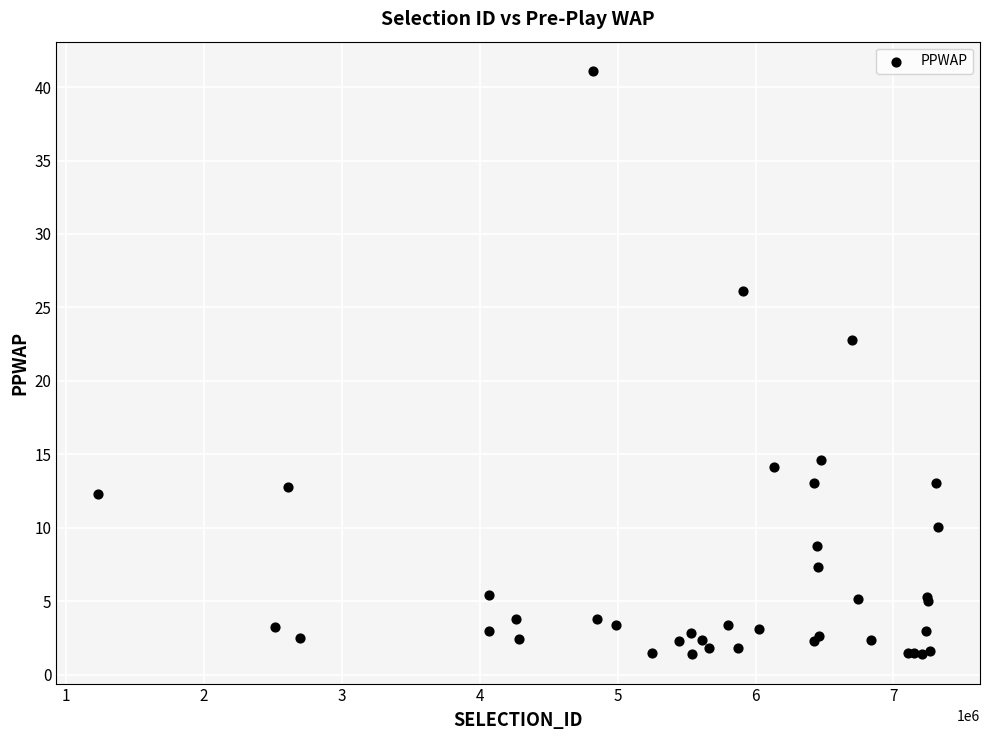

What Y value in the scatter plot is closest to 21?

22.8